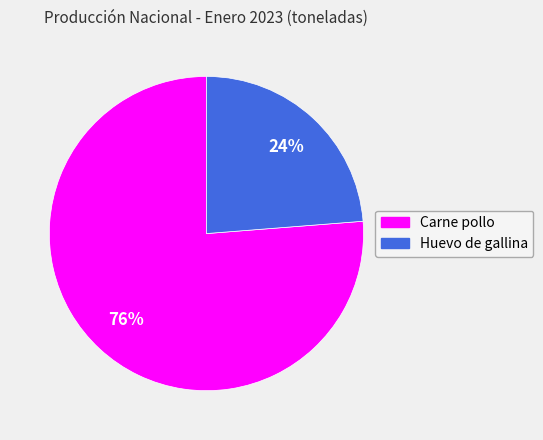

Rank the categories by value from lowest to highest.

Huevo de gallina, Carne pollo